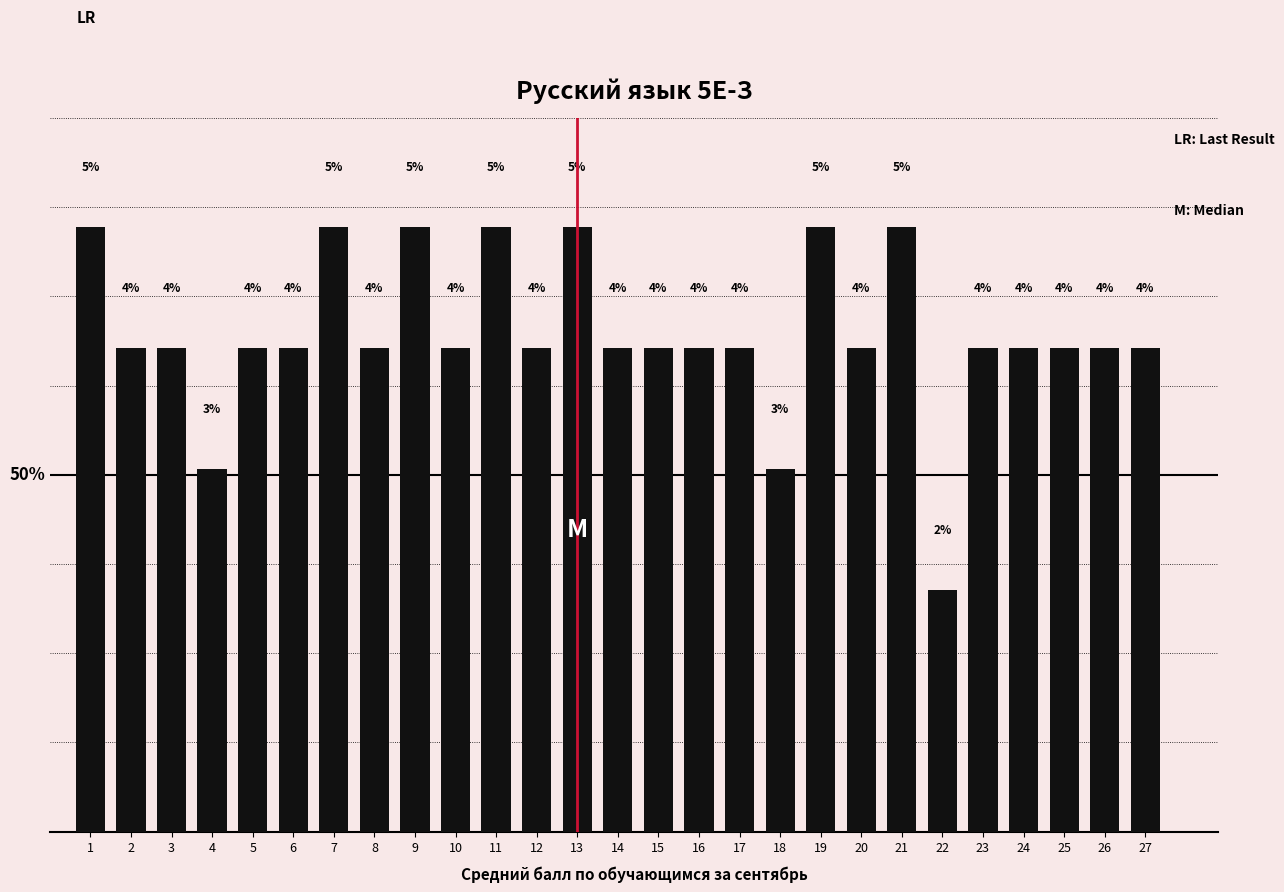

Reading left to right, what are all the values shown in this chart?

4.5	3.6	3.6	2.7	3.6	3.6	4.5	3.6	4.5	3.6	4.5	3.6	4.5	3.6	3.6	3.6	3.6	2.7	4.5	3.6	4.5	1.8	3.6	3.6	3.6	3.6	3.6